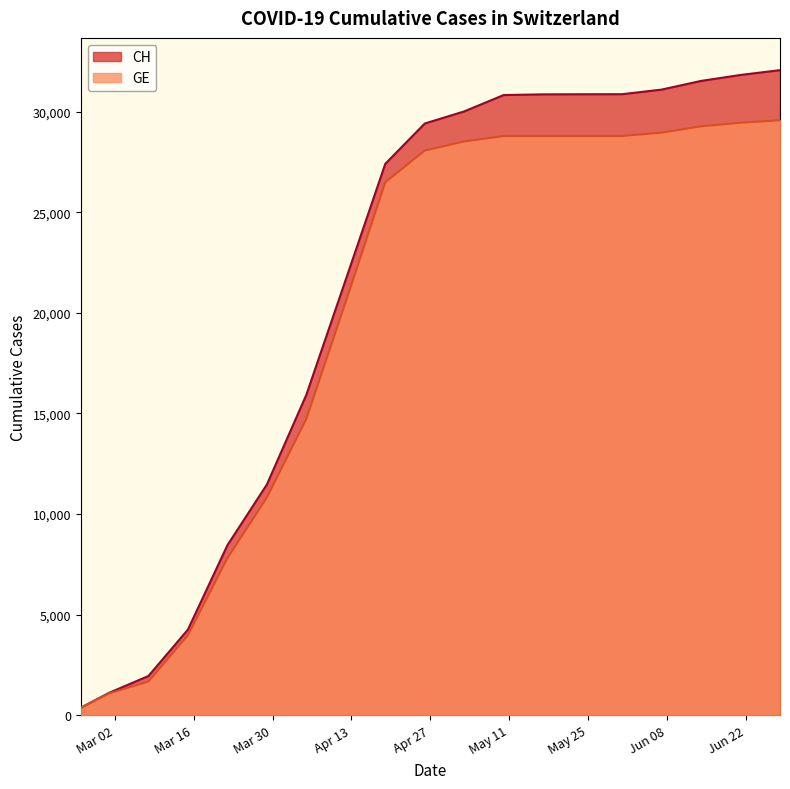

Where is CH nearest to the value 16217?

2020-04-05